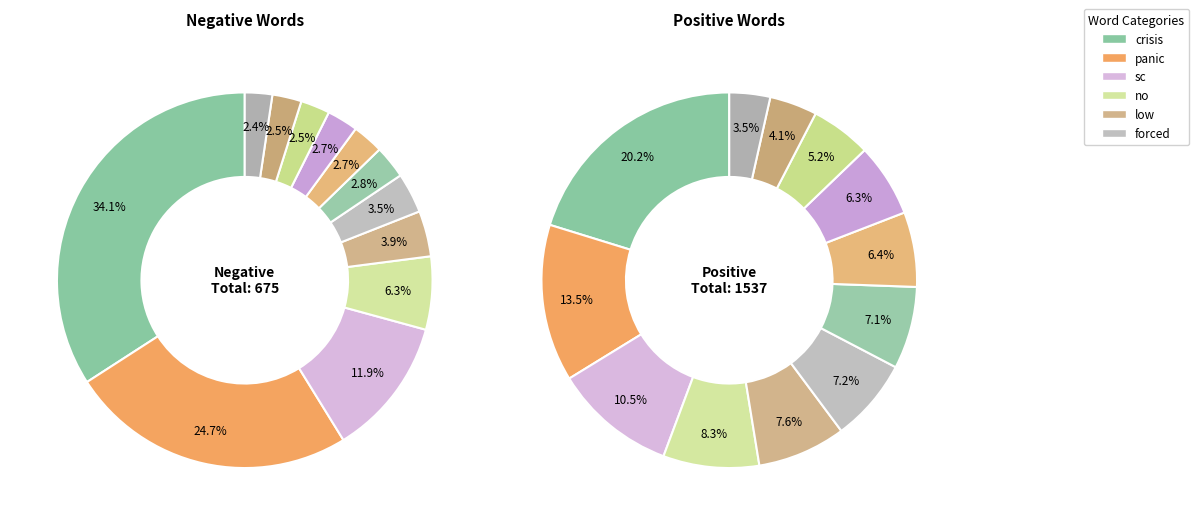

Does 1 represent more than half of the total?

No